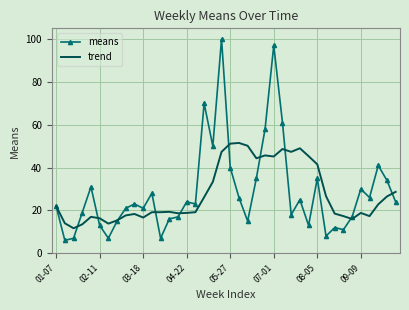

What is the maximum value shown in the chart?

100.0